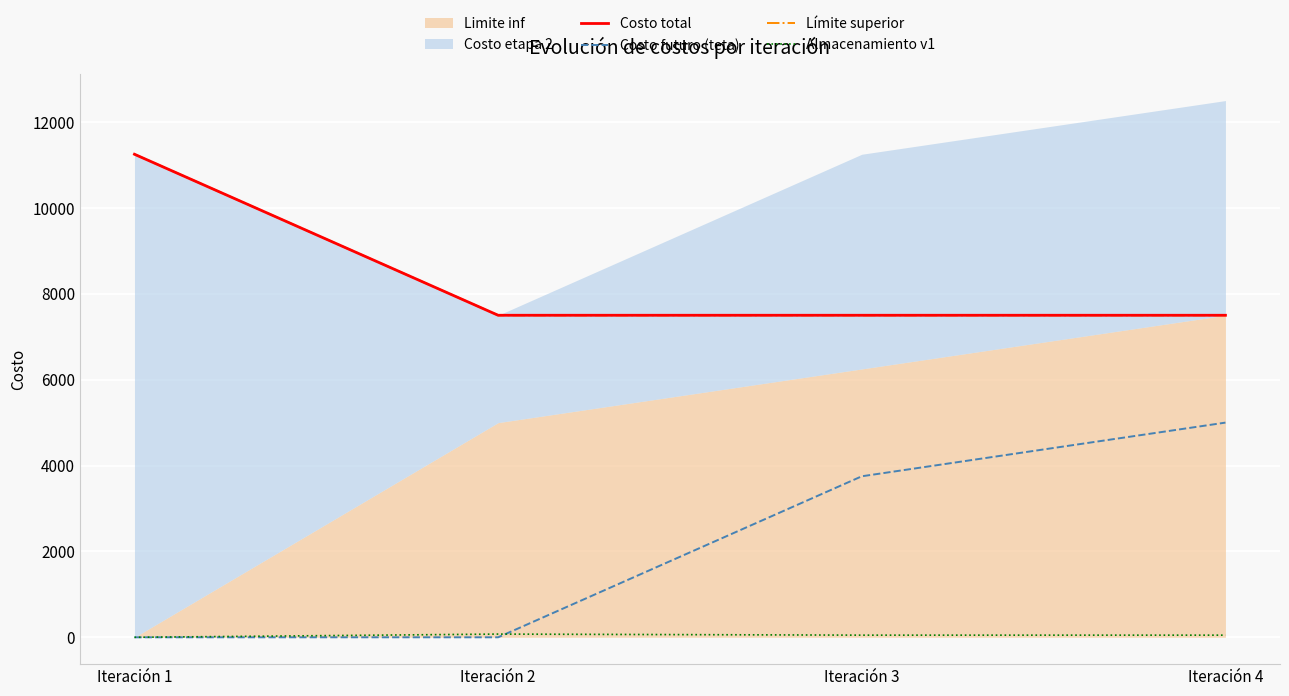

What is the difference between the maximum and minimum values in the Almacenamiento v1 series?

75